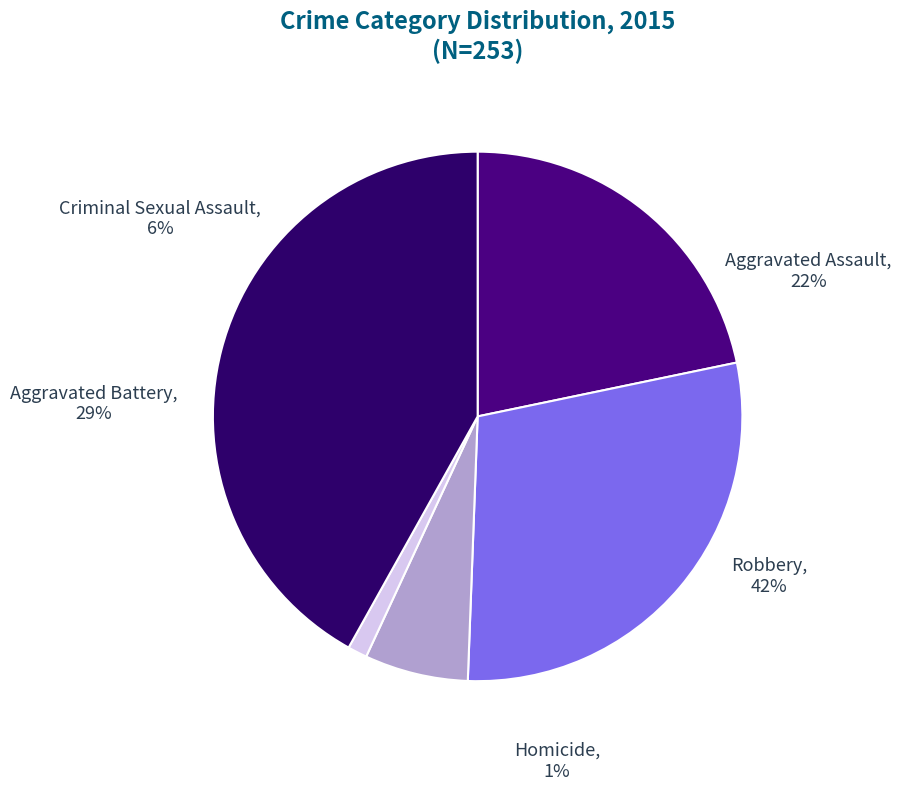

How many segments does this pie chart have?

5